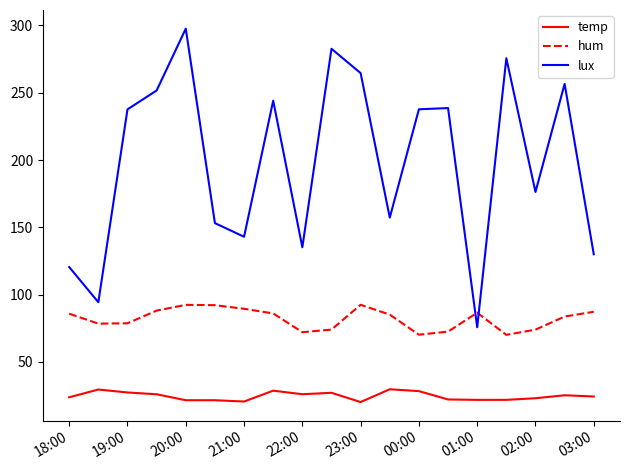

Rank the series by their average value, from lowest to highest.

temp, hum, lux